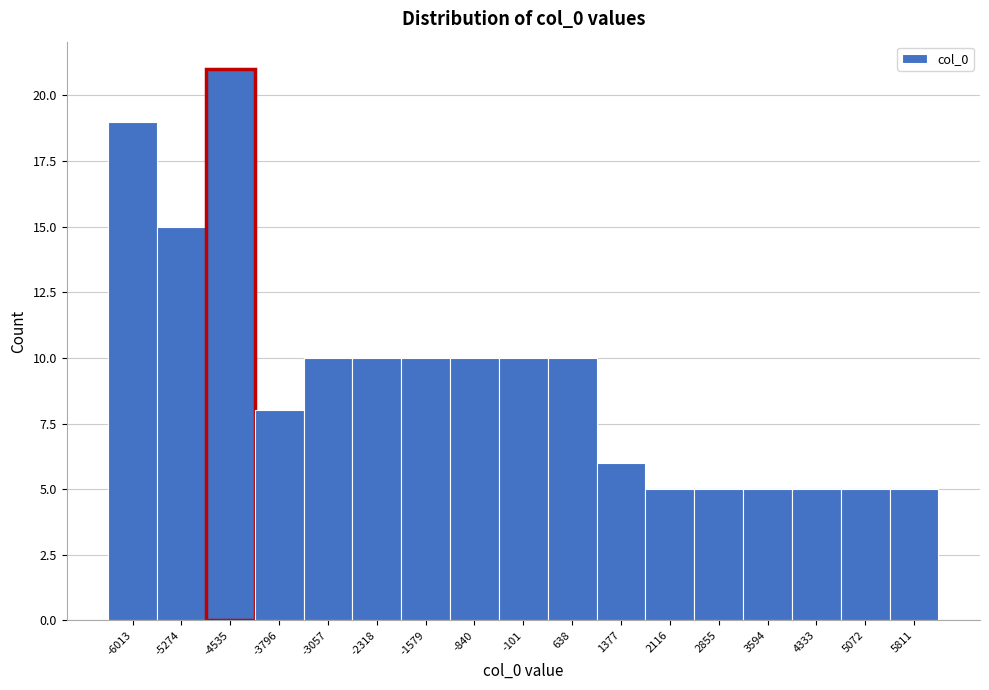

Reading left to right, what are all the values shown in this chart?

-6013=19	-5274=15	-4535=21	-3796=8	-3057=10	-2318=10	-1579=10	-840=10	-101=10	638=10	1377=6	2116=5	2855=5	3594=5	4333=5	5072=5	5811=5